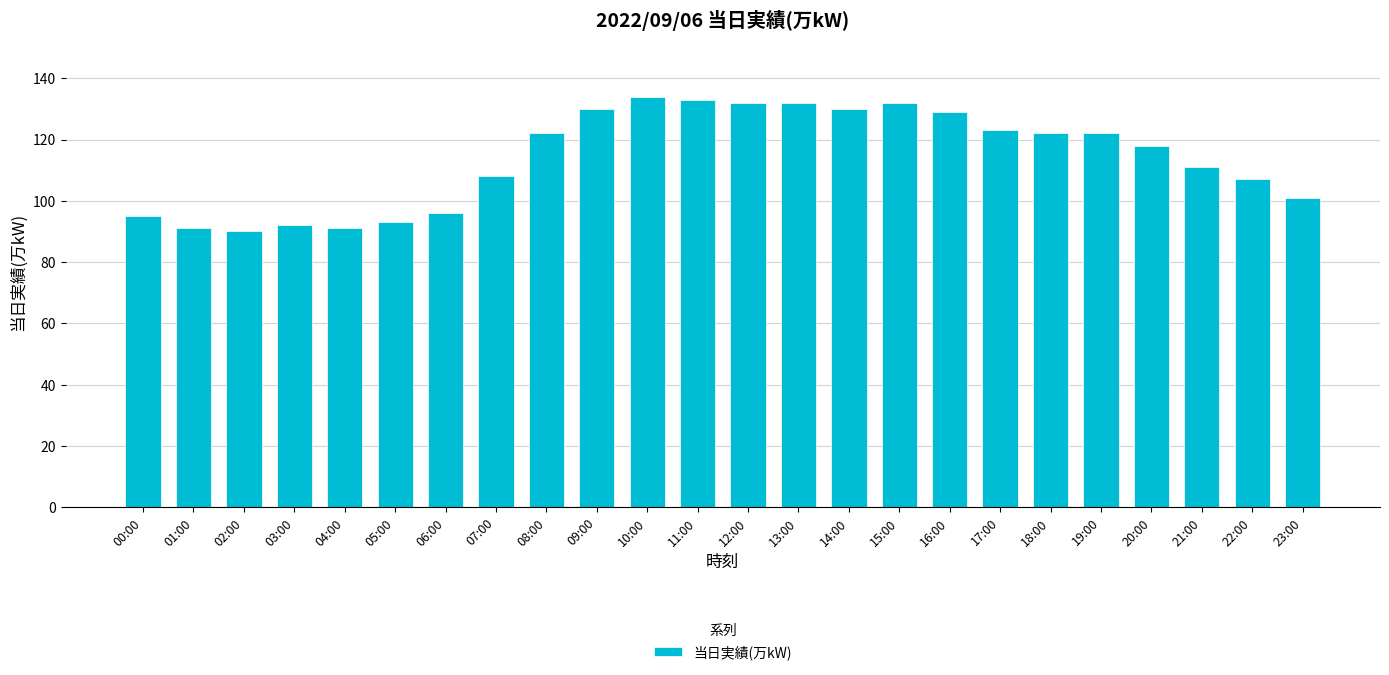

Approximately how many times larger is the value at 00:00 compared to 20:00?

0.8